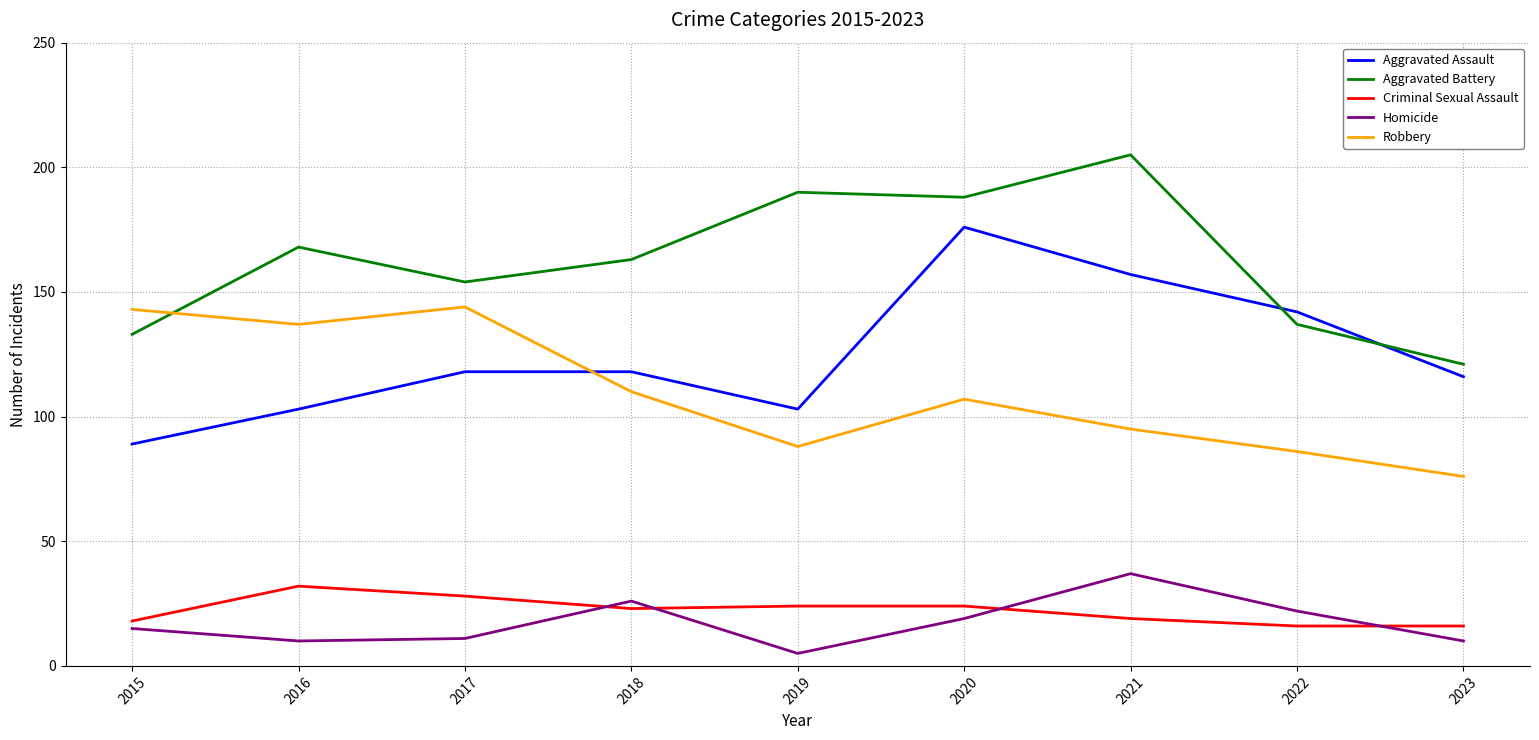

True or false: Homicide and Aggravated Assault intersect in this chart.

False